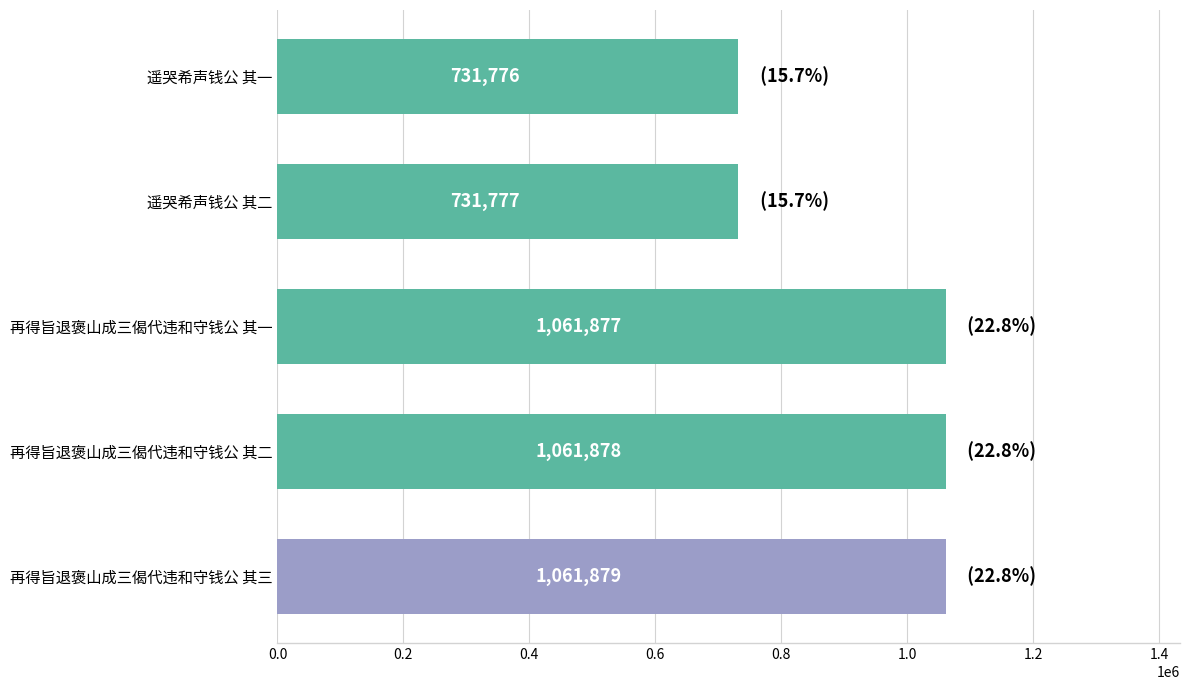

Between 再得旨退褒山成三偈代违和守钱公 其二 and 遥哭希声钱公 其一, which is larger?

再得旨退褒山成三偈代违和守钱公 其二